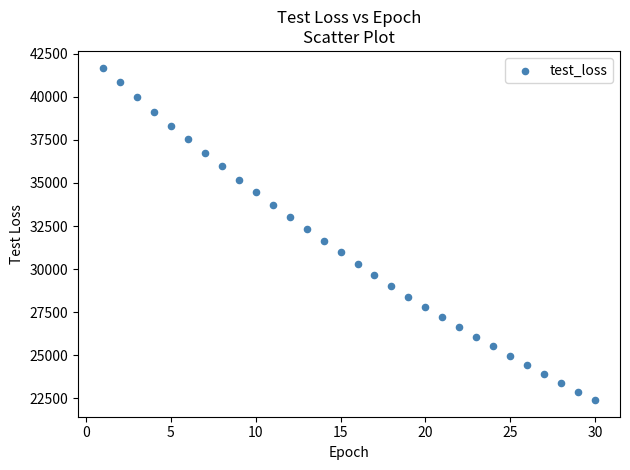

What is the range of X values (max minus min)?

29.0